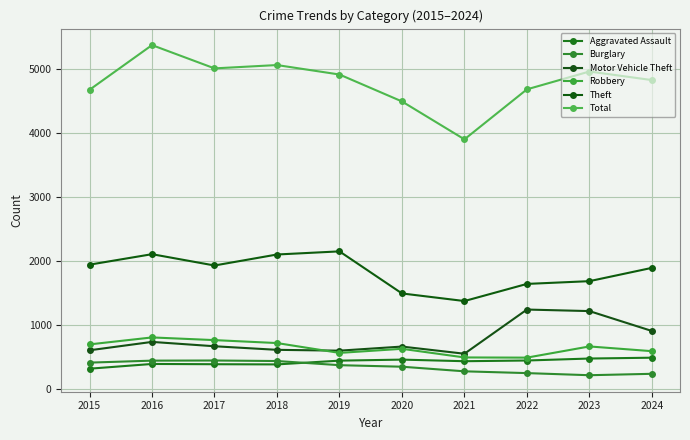

In Total, how many points are lower than both neighbors (excluding endpoints)?

2